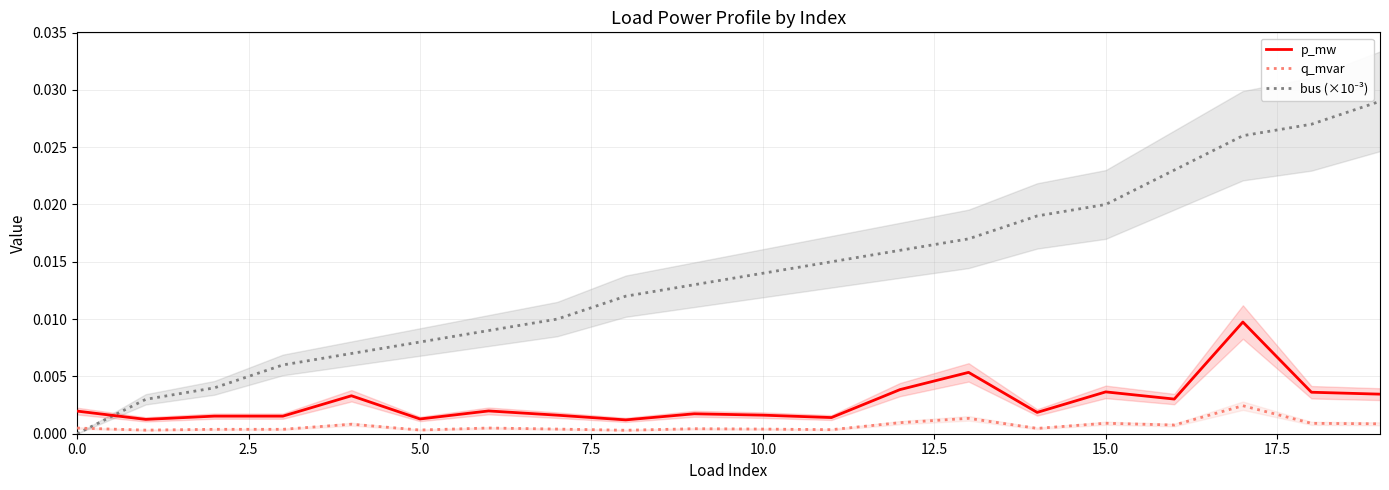

How many series are shown in this chart?

3